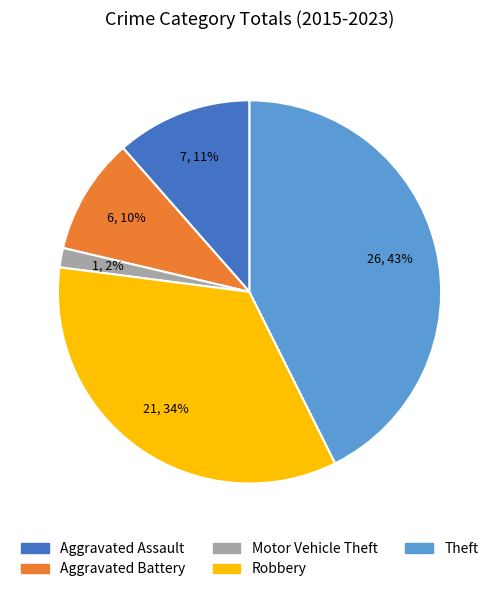

To the nearest percent, what is the combined percentage of Robbery and Theft?

77%